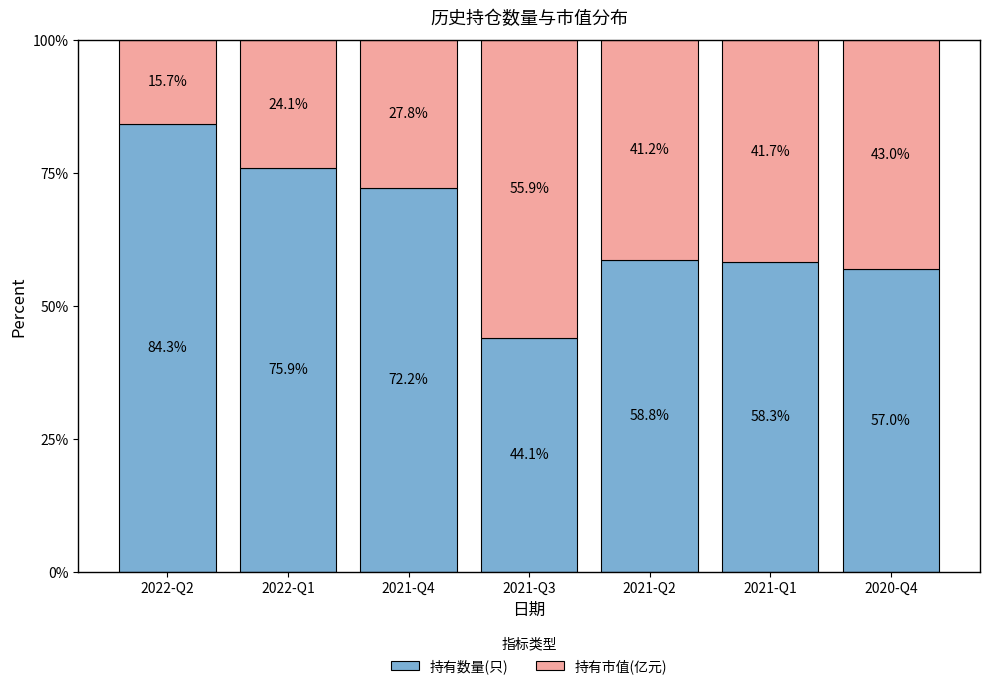

Reading left to right, transcribe the values for 持有数量(只).

2022-Q2=84.3	2022-Q1=75.9	2021-Q4=72.2	2021-Q3=44.1	2021-Q2=58.8	2021-Q1=58.3	2020-Q4=57.0